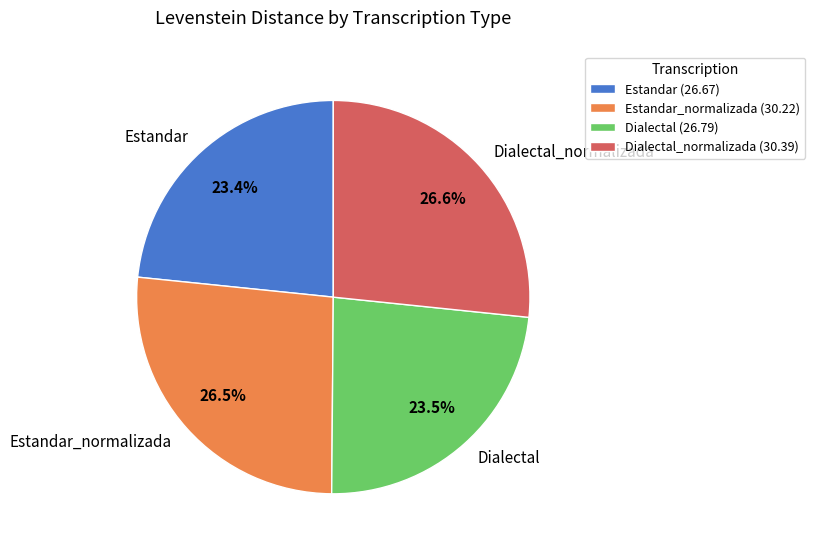

Approximately how many times larger is the value at Estandar compared to Estandar_normalizada?

0.9